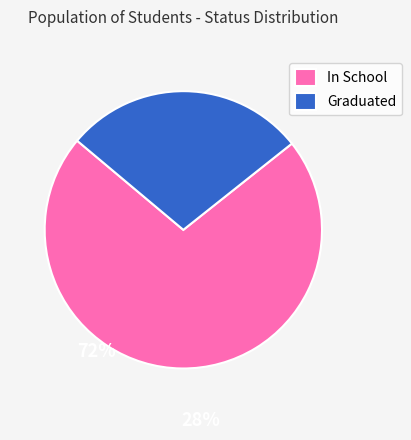

What is the ratio of the value at In School to the value at Graduated?

2.5